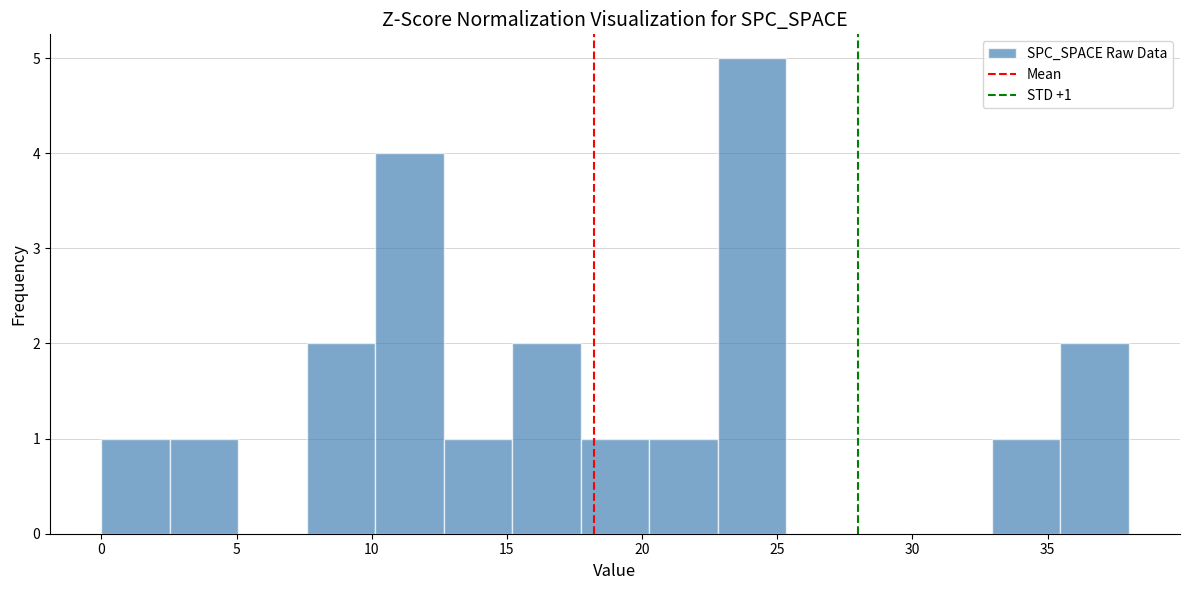

Over which range of the x-axis is the bar tallest?

23.0 to 25.5